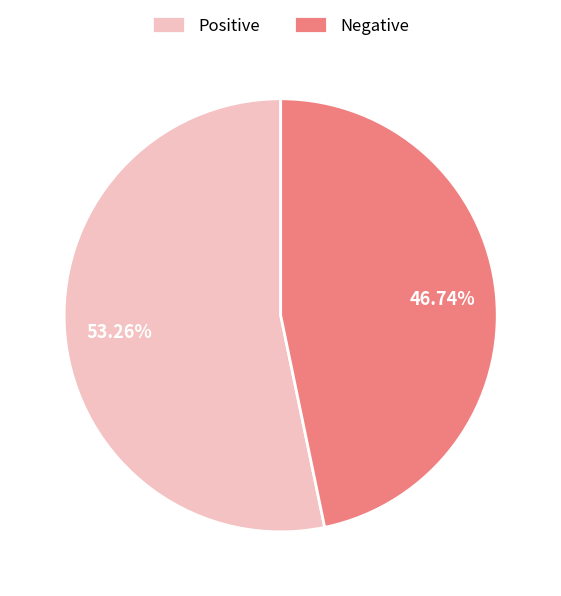

Is the sum of Positive and Negative greater than half?

Yes